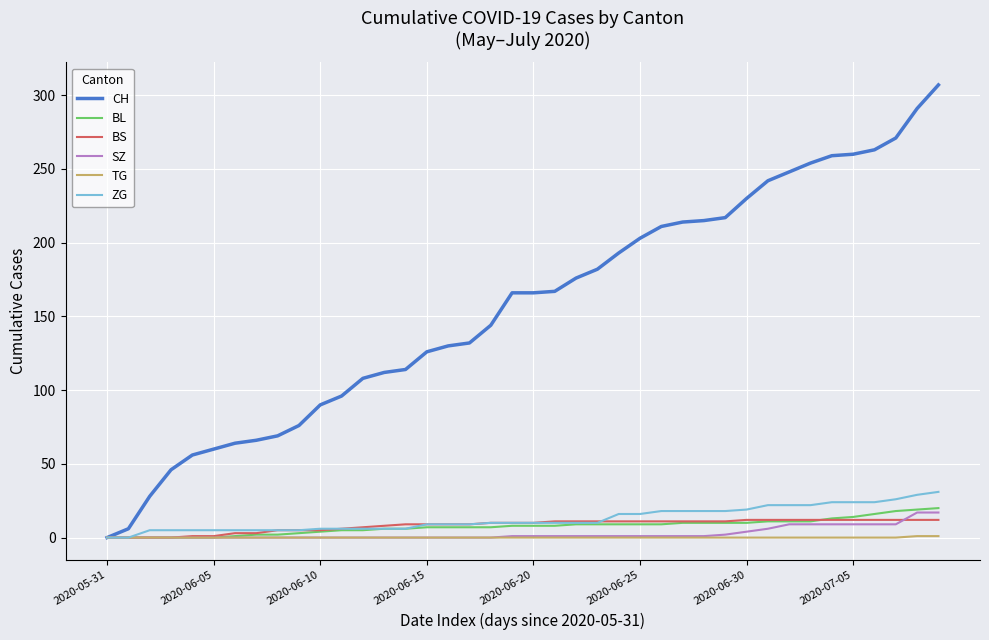

Which series has the widest spread of values?

CH